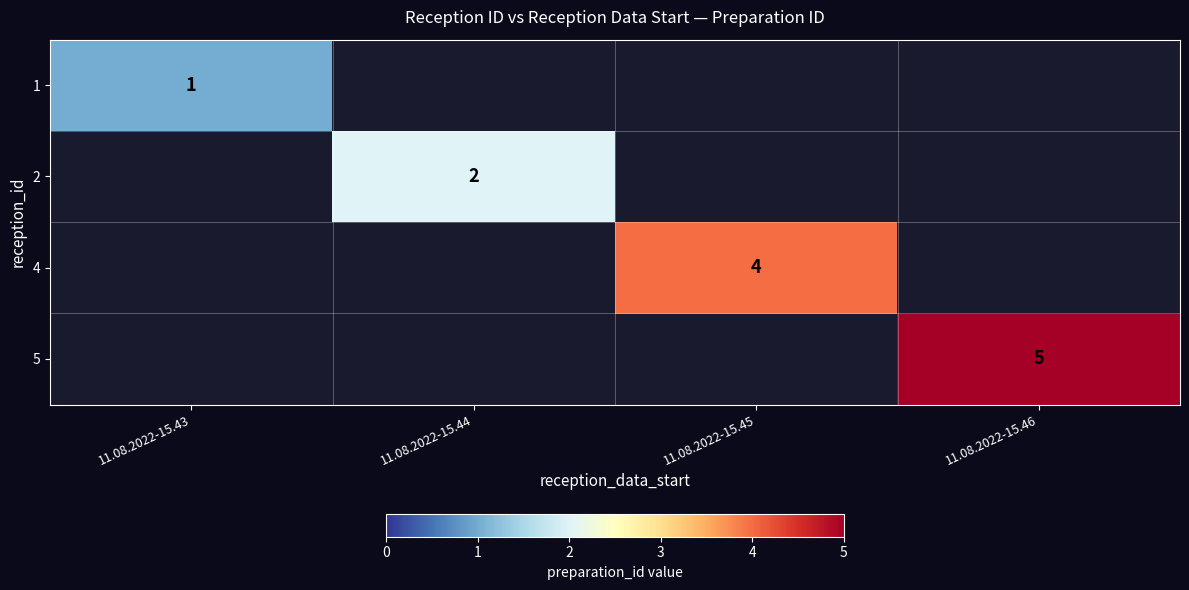

At 11.08.2022-15.44, list the series in order from smallest to largest.

1, 2, 4, 5